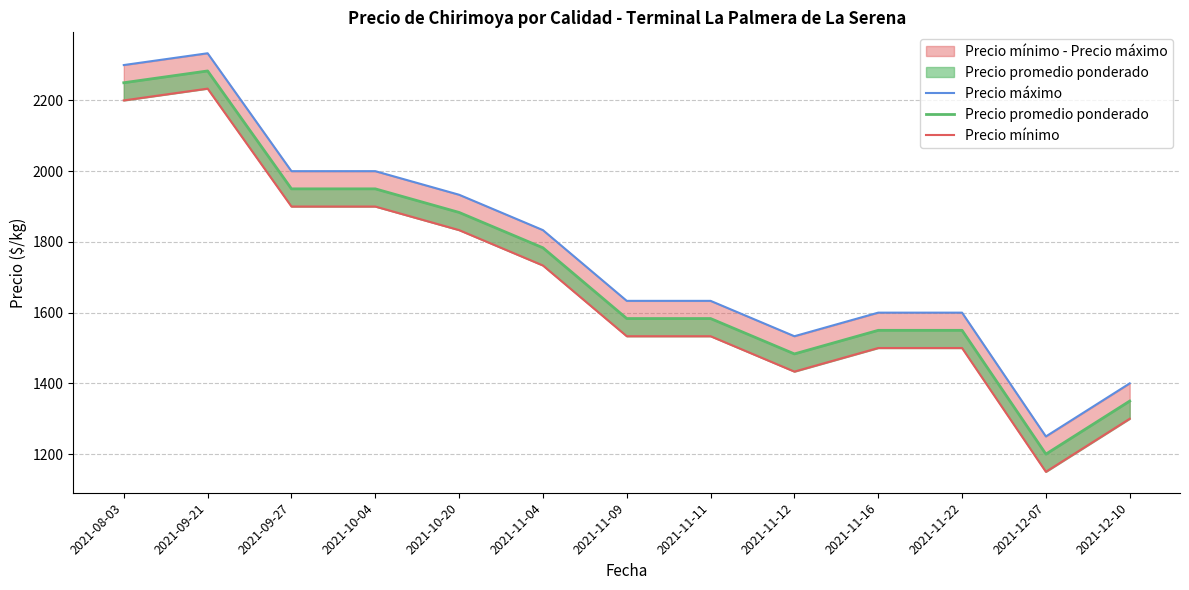

Reading left to right, what are all the values shown in this chart?

Precio máximo: 2300.0	2333.3	2000.0	2000.0	1933.3	1833.3	1633.3	1633.3	1533.3	1600.0	1600.0	1250.0	1400.0
Precio promedio ponderado: 2250.0	2283.3	1950.0	1950.0	1883.3	1783.3	1583.3	1583.3	1483.3	1550.0	1550.0	1200.0	1350.0
Precio mínimo: 2200.0	2233.3	1900.0	1900.0	1833.3	1733.3	1533.3	1533.3	1433.3	1500.0	1500.0	1150.0	1300.0